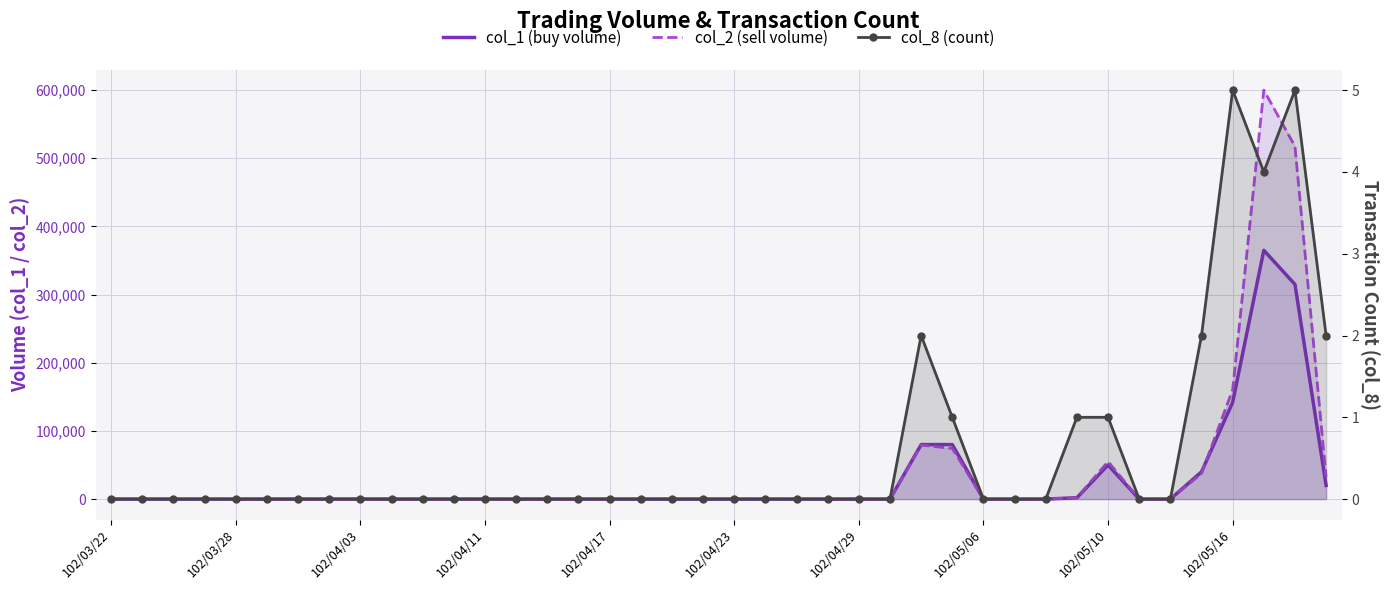

Rank the series by their maximum value, from highest to lowest.

col_2 line, col_1 line, col_8 (count)